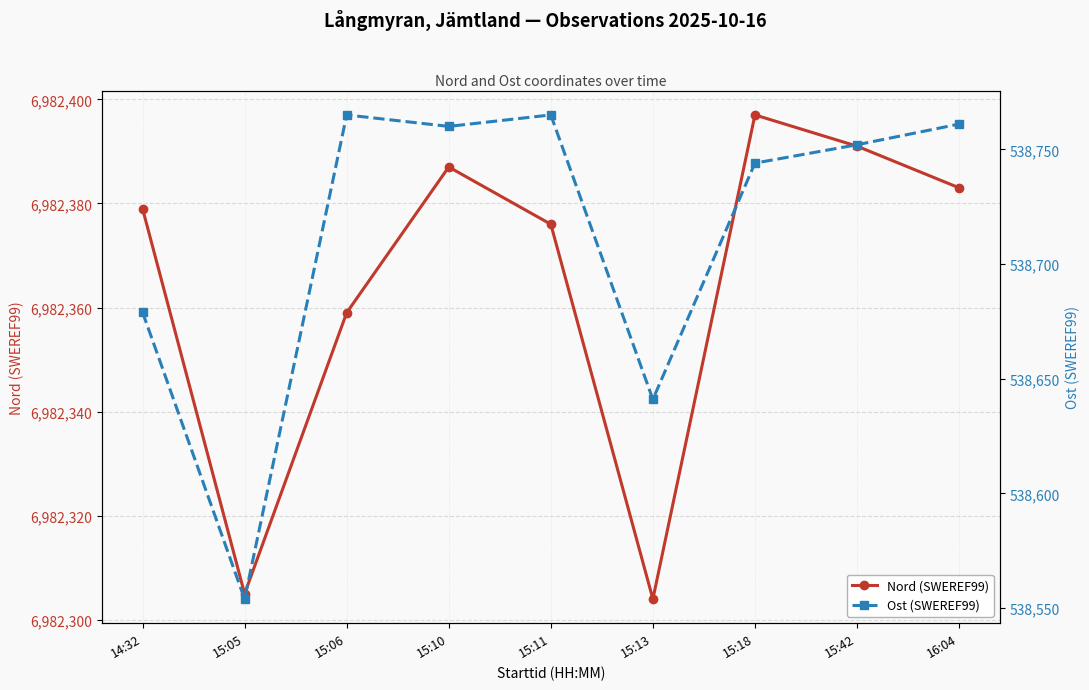

What is the average value of the Ost (SWEREF99) series?

538713